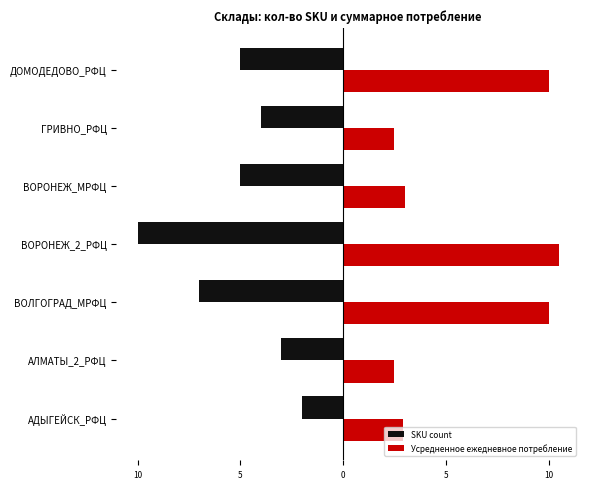

What are all the series names shown in the legend?

SKU count, Усредненное ежедневное потребление